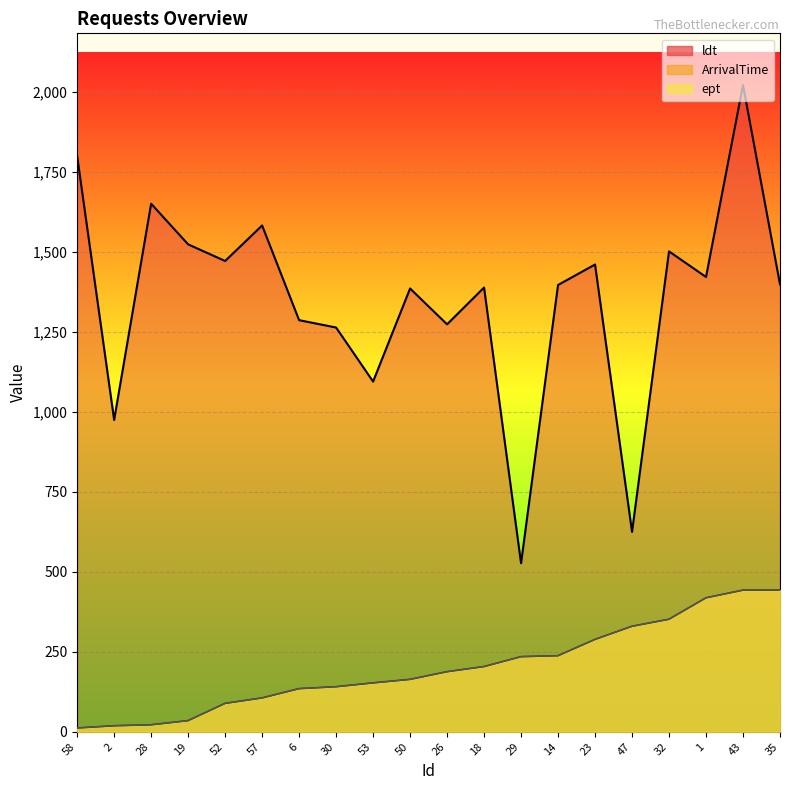

True or false: ArrivalTime and ldt cross at least once.

False